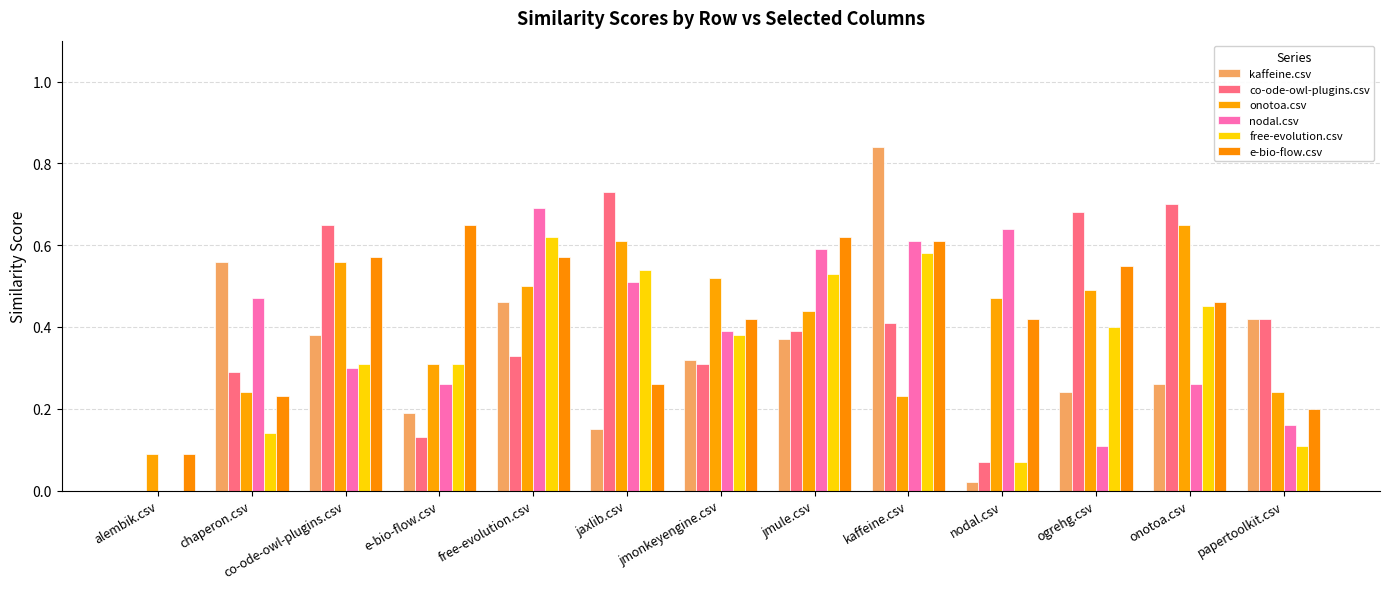

Reading left to right, transcribe all the data shown in this chart.

kaffeine.csv: alembik.csv=0.0	chaperon.csv=0.6	co-ode-owl-plugins.csv=0.4	e-bio-flow.csv=0.2	free-evolution.csv=0.5	jaxlib.csv=0.1	jmonkeyengine.csv=0.3	jmule.csv=0.4	kaffeine.csv=0.8	nodal.csv=0.0	ogrehg.csv=0.2	onotoa.csv=0.3	papertoolkit.csv=0.4
co-ode-owl-plugins.csv: alembik.csv=0.0	chaperon.csv=0.3	co-ode-owl-plugins.csv=0.7	e-bio-flow.csv=0.1	free-evolution.csv=0.3	jaxlib.csv=0.7	jmonkeyengine.csv=0.3	jmule.csv=0.4	kaffeine.csv=0.4	nodal.csv=0.1	ogrehg.csv=0.7	onotoa.csv=0.7	papertoolkit.csv=0.4
onotoa.csv: alembik.csv=0.1	chaperon.csv=0.2	co-ode-owl-plugins.csv=0.6	e-bio-flow.csv=0.3	free-evolution.csv=0.5	jaxlib.csv=0.6	jmonkeyengine.csv=0.5	jmule.csv=0.4	kaffeine.csv=0.2	nodal.csv=0.5	ogrehg.csv=0.5	onotoa.csv=0.7	papertoolkit.csv=0.2
nodal.csv: alembik.csv=0.0	chaperon.csv=0.5	co-ode-owl-plugins.csv=0.3	e-bio-flow.csv=0.3	free-evolution.csv=0.7	jaxlib.csv=0.5	jmonkeyengine.csv=0.4	jmule.csv=0.6	kaffeine.csv=0.6	nodal.csv=0.6	ogrehg.csv=0.1	onotoa.csv=0.3	papertoolkit.csv=0.2
free-evolution.csv: alembik.csv=0.0	chaperon.csv=0.1	co-ode-owl-plugins.csv=0.3	e-bio-flow.csv=0.3	free-evolution.csv=0.6	jaxlib.csv=0.5	jmonkeyengine.csv=0.4	jmule.csv=0.5	kaffeine.csv=0.6	nodal.csv=0.1	ogrehg.csv=0.4	onotoa.csv=0.5	papertoolkit.csv=0.1
e-bio-flow.csv: alembik.csv=0.1	chaperon.csv=0.2	co-ode-owl-plugins.csv=0.6	e-bio-flow.csv=0.7	free-evolution.csv=0.6	jaxlib.csv=0.3	jmonkeyengine.csv=0.4	jmule.csv=0.6	kaffeine.csv=0.6	nodal.csv=0.4	ogrehg.csv=0.6	onotoa.csv=0.5	papertoolkit.csv=0.2